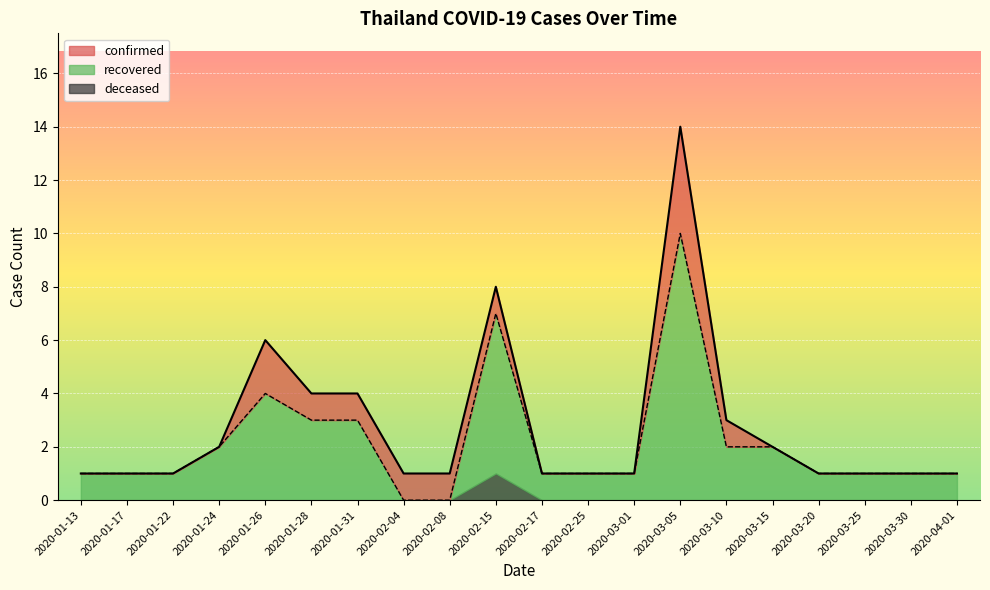

True or false: confirmed_count and recovered_count intersect in this chart.

False